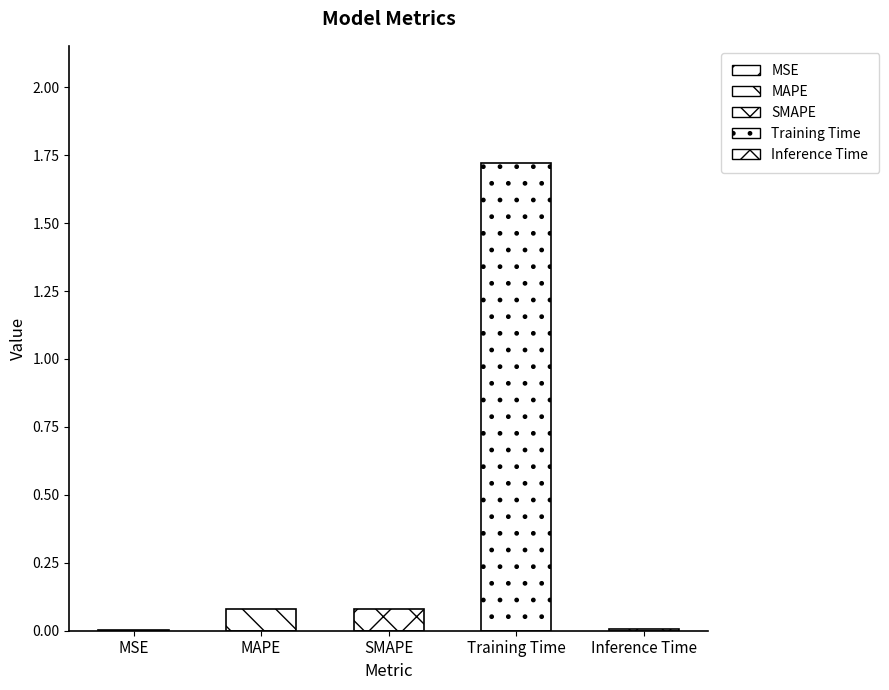

Rank the categories by value from highest to lowest.

Training Time, SMAPE, MAPE, Inference Time, MSE